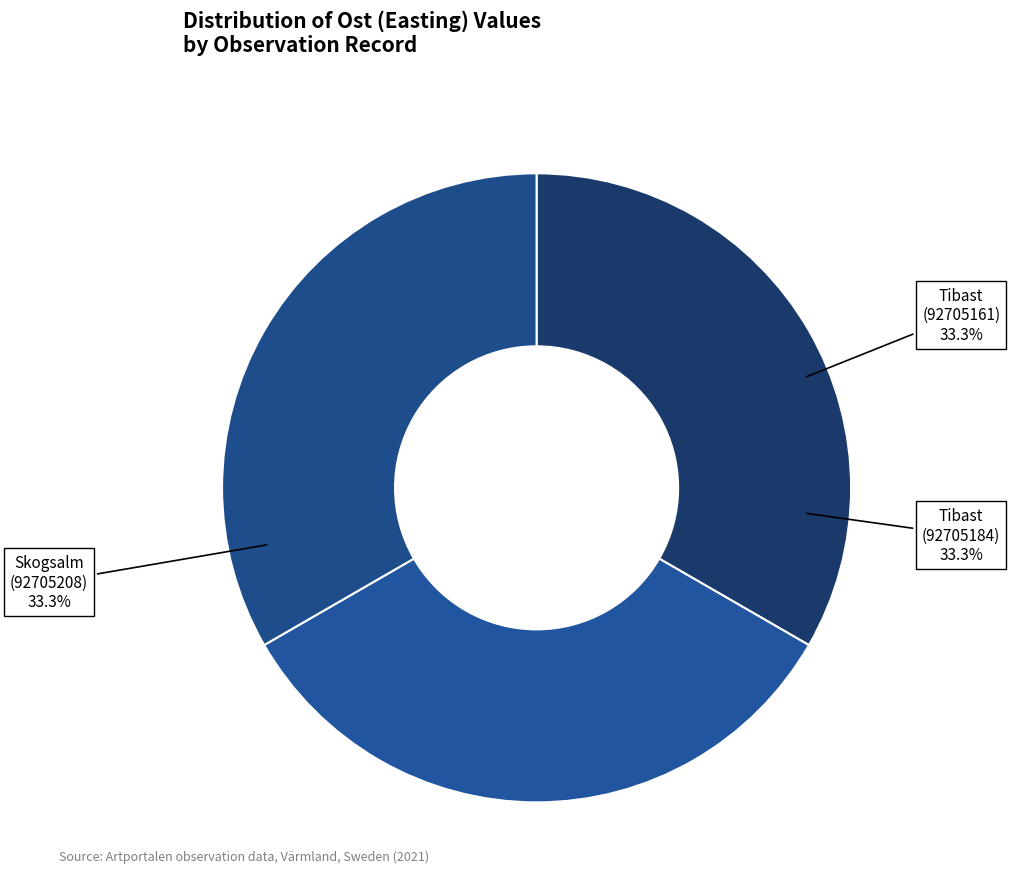

How many segments does this pie chart have?

3